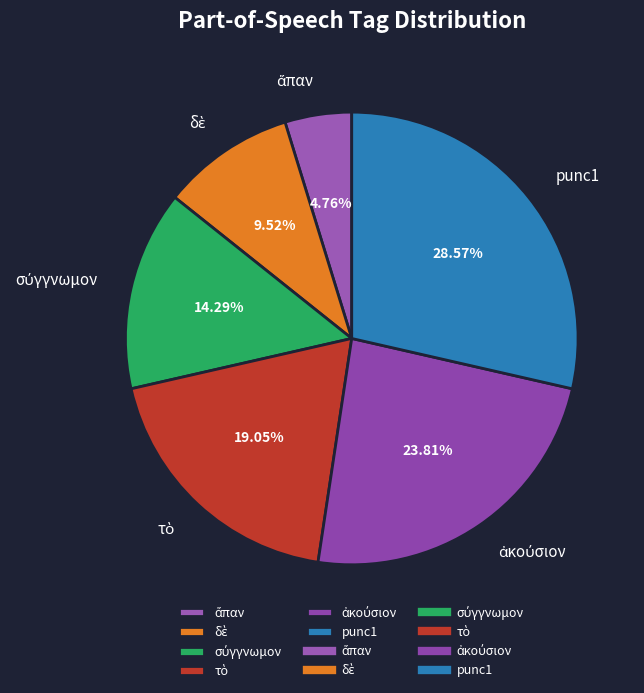

Count the number of slices in the pie.

6